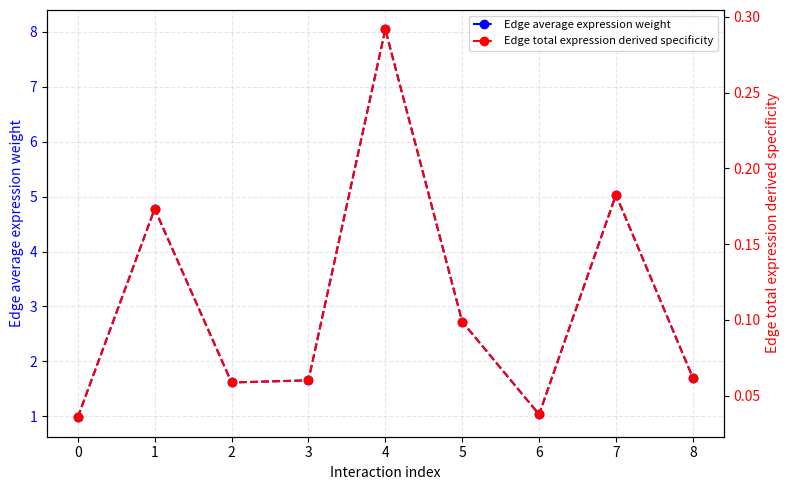

What are all the series names shown in the legend?

Edge average expression weight, Edge total expression derived specificity